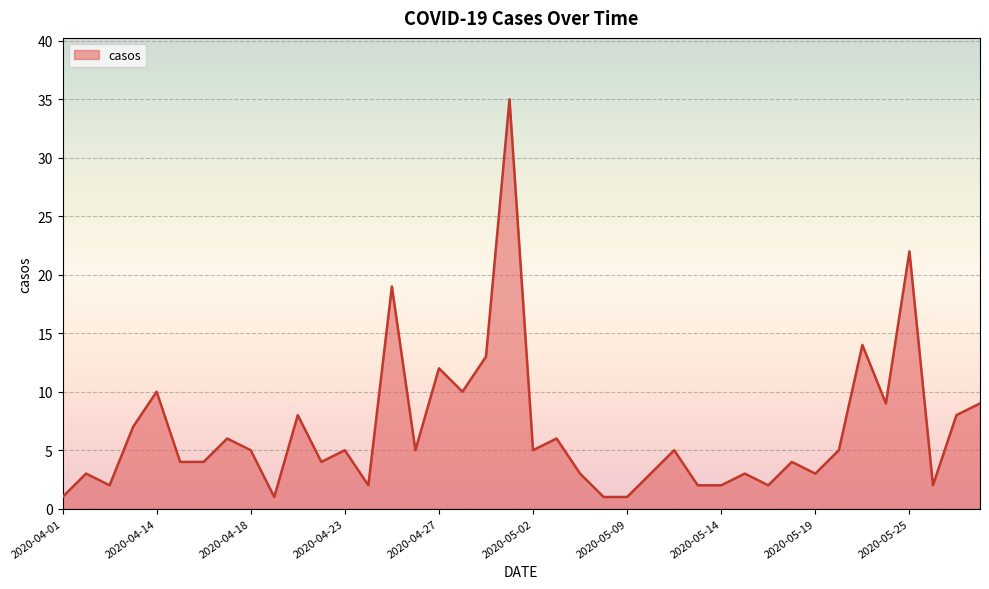

What is the maximum value shown in the chart?

35